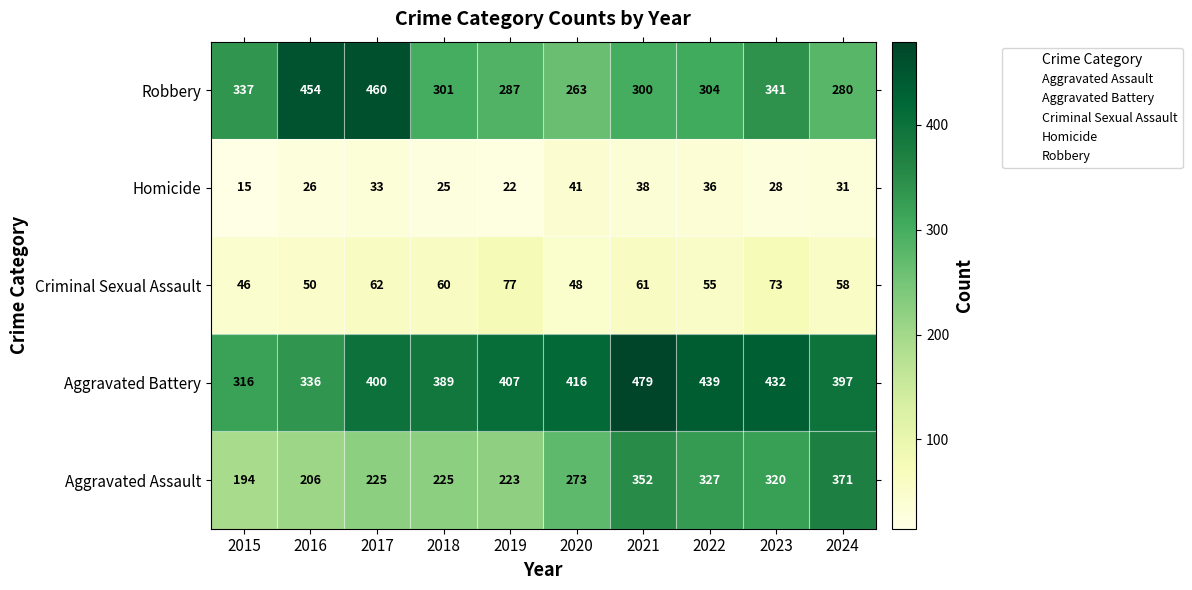

True or false: Aggravated Assault has a value of 273 at 2020.

True